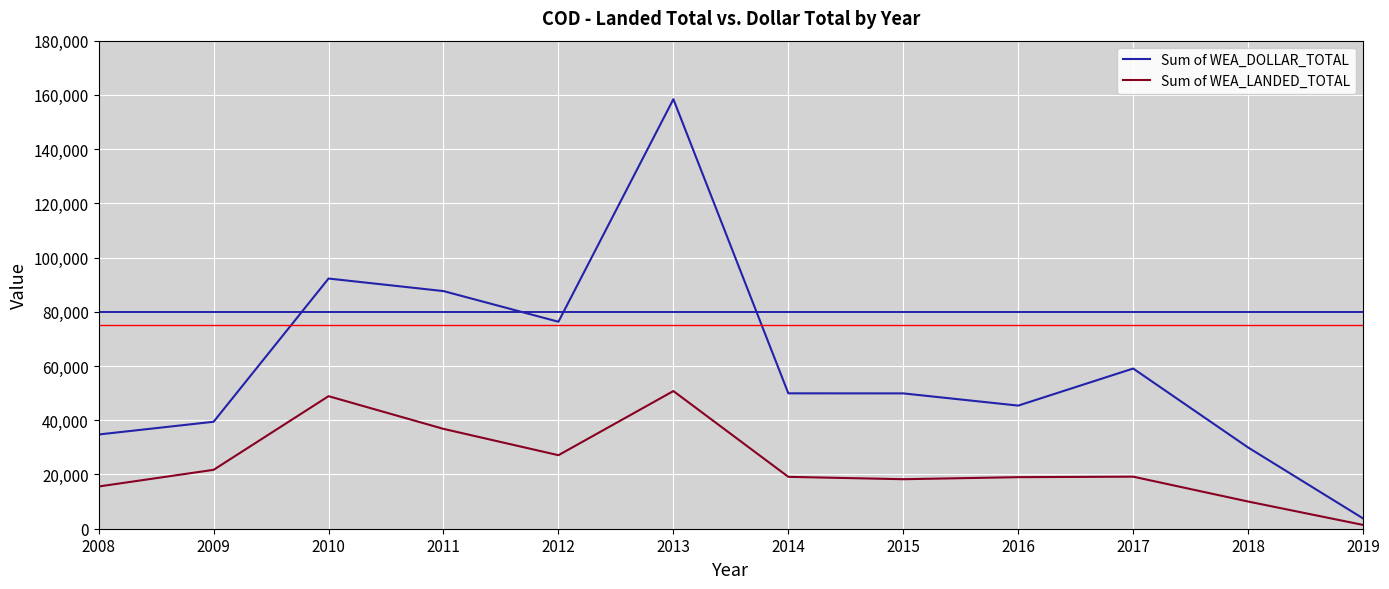

What is the difference between the maximum and minimum values in the Sum of WEA_LANDED_TOTAL series?

49371